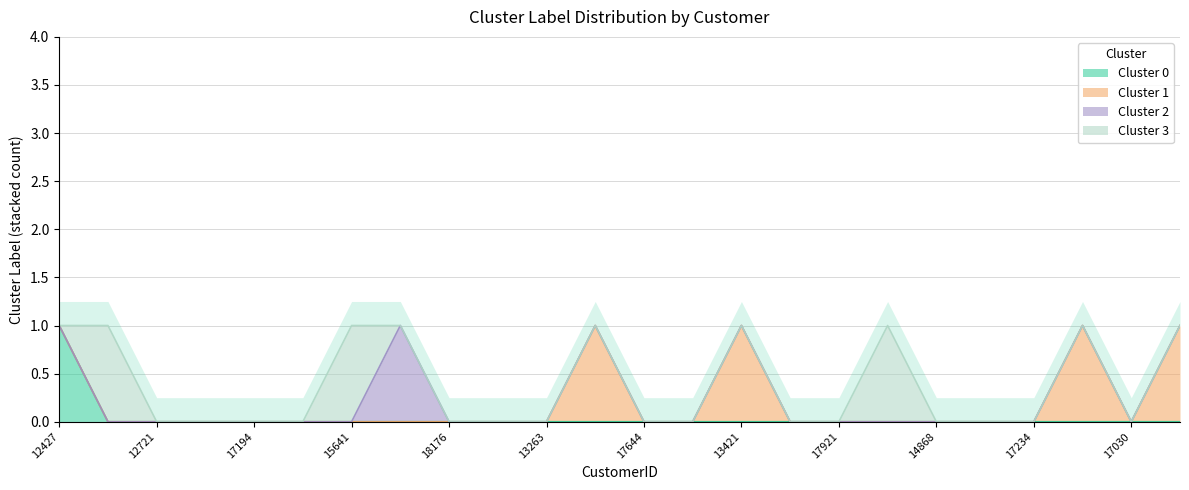

What position from the left is 12623?

16